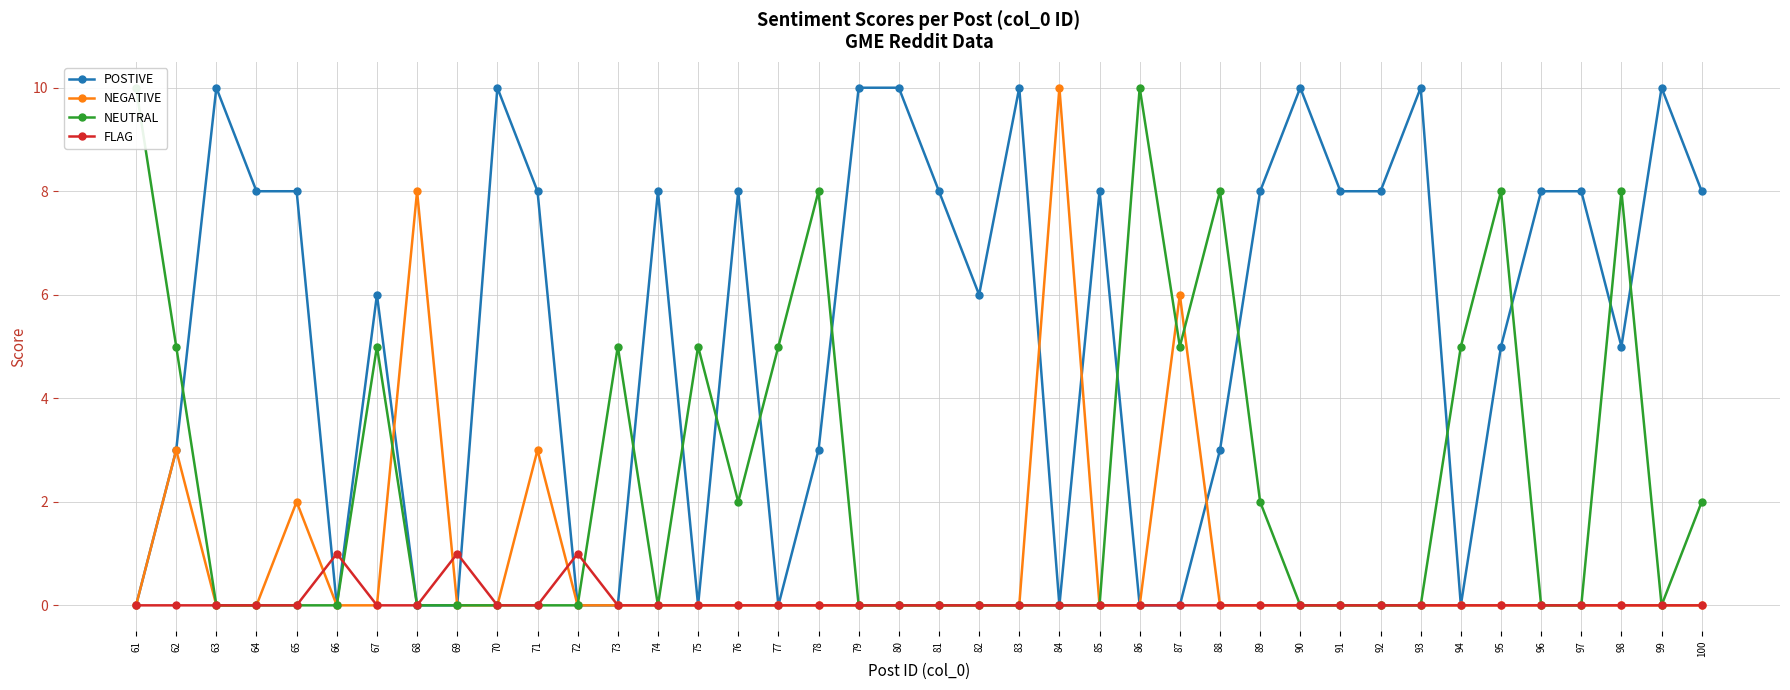

Which series changed the most between 65 and 71?

NEGATIVE